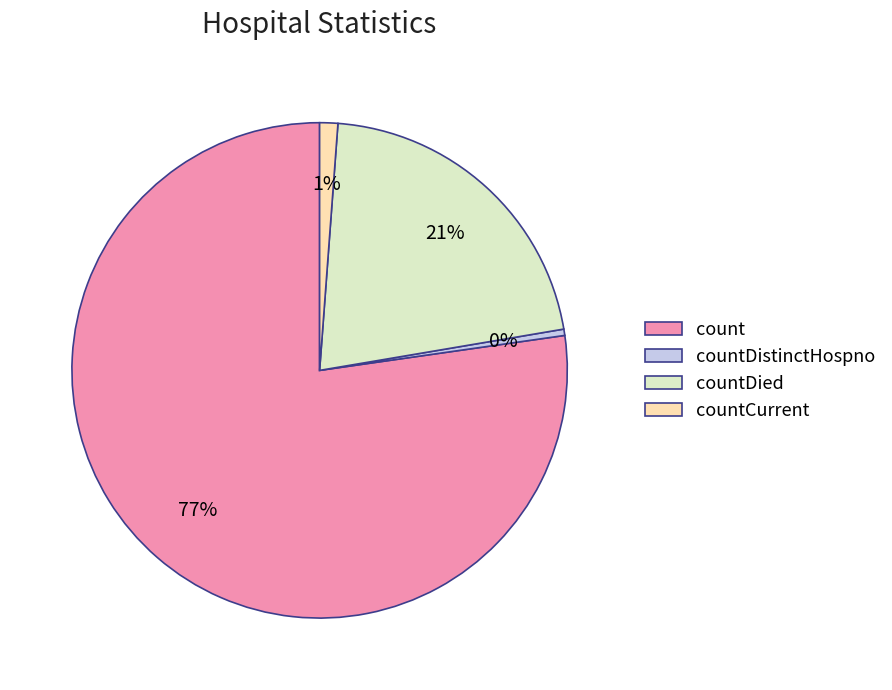

How many segments does this pie chart have?

4